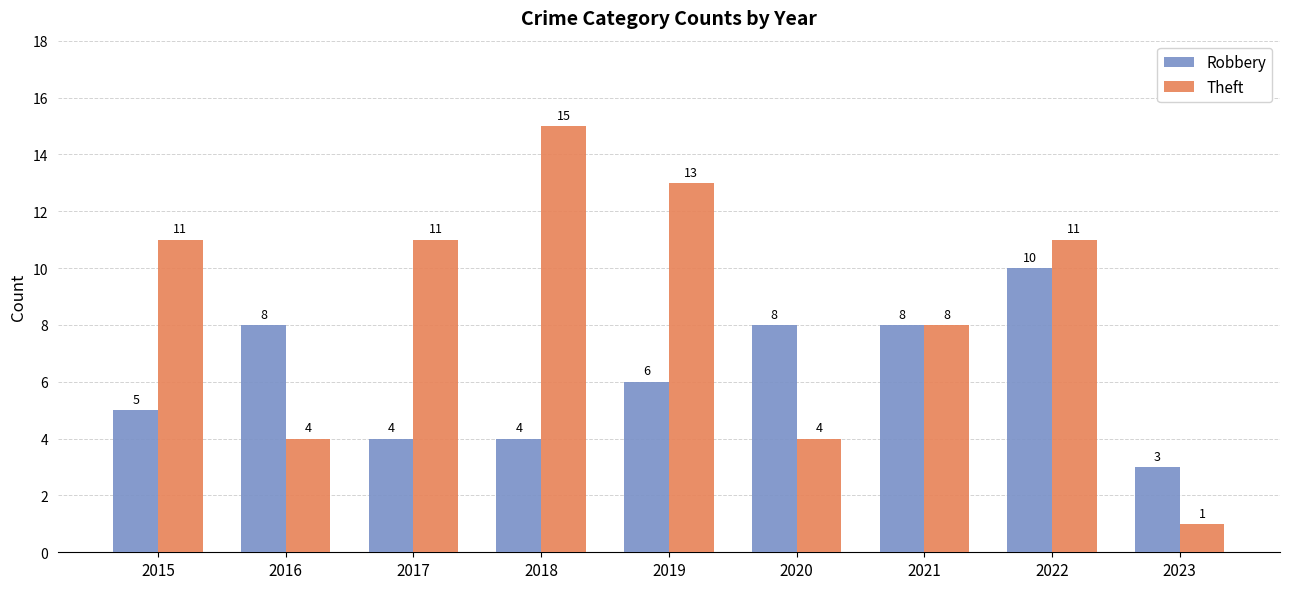

What is the total value across all series at 2021?

16